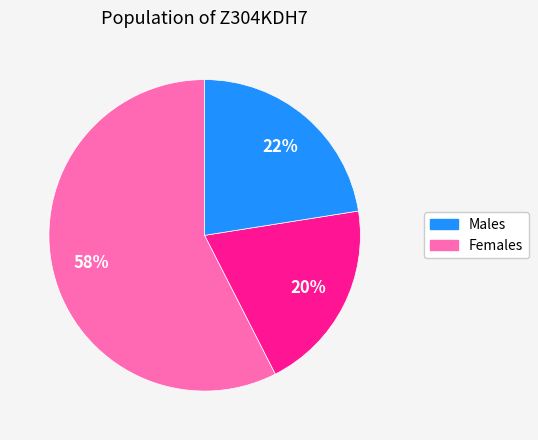

Does any single category account for the majority?

Yes